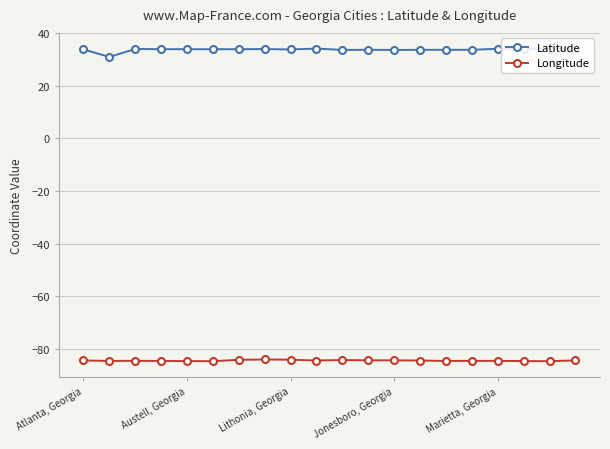

Which series has the largest total across all categories?

Latitude